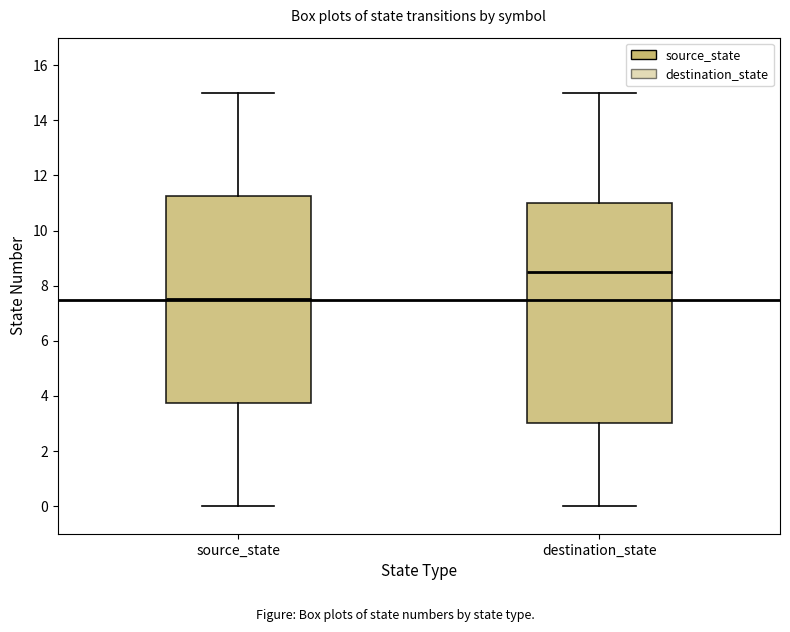

Comparing the boxes themselves (not the whiskers), which one is the tallest?

destination_state